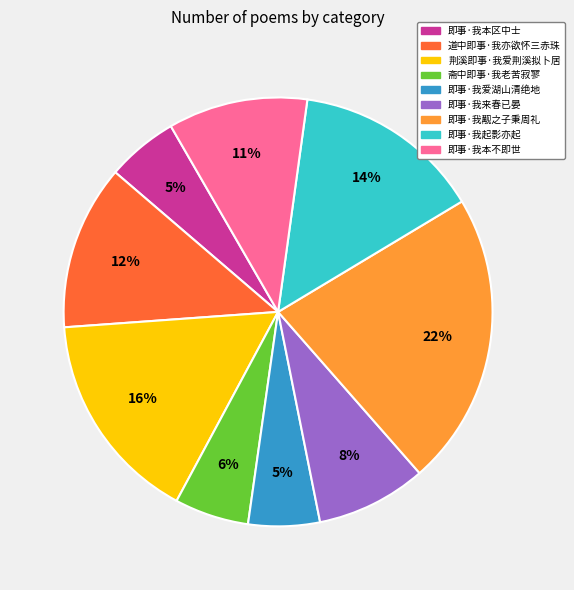

Between 斋中即事·我老苦寂寥 and 即事·我觏之子秉周礼, which is larger?

即事·我觏之子秉周礼